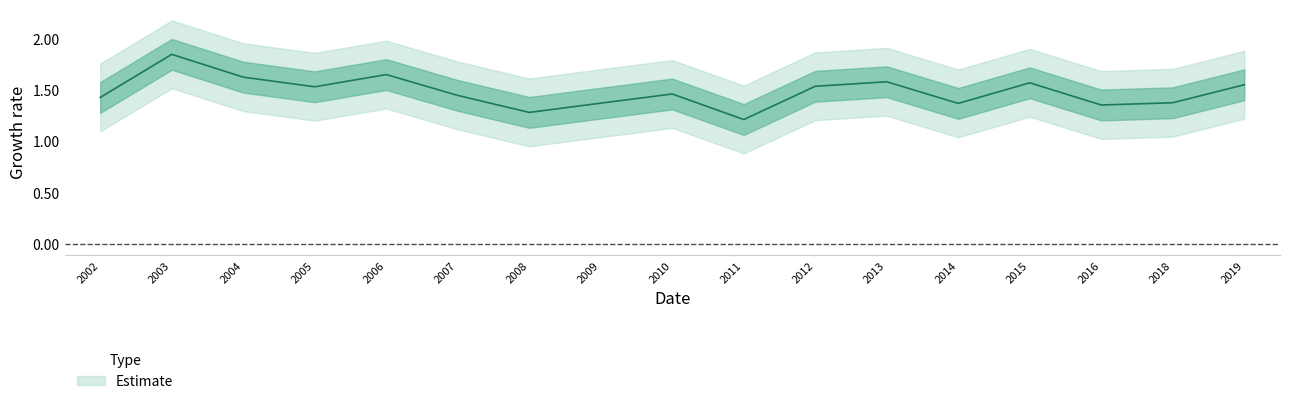

What is the sum of the values at 2013 and 2007?

3.0